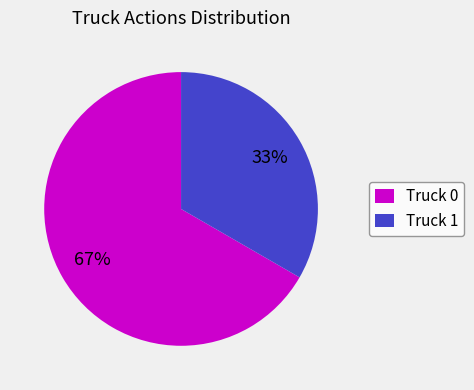

Do Truck 1 and Truck 0 together represent more than half of the pie?

Yes